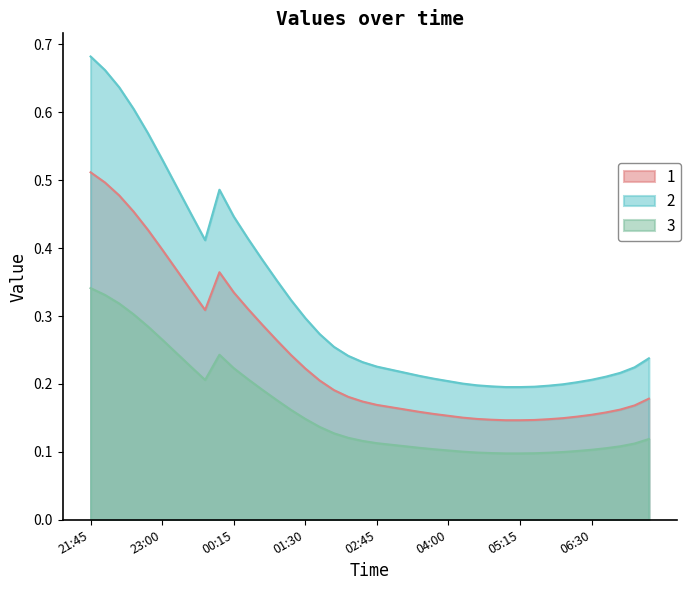

At which category is the sum across all series the highest?

21:45